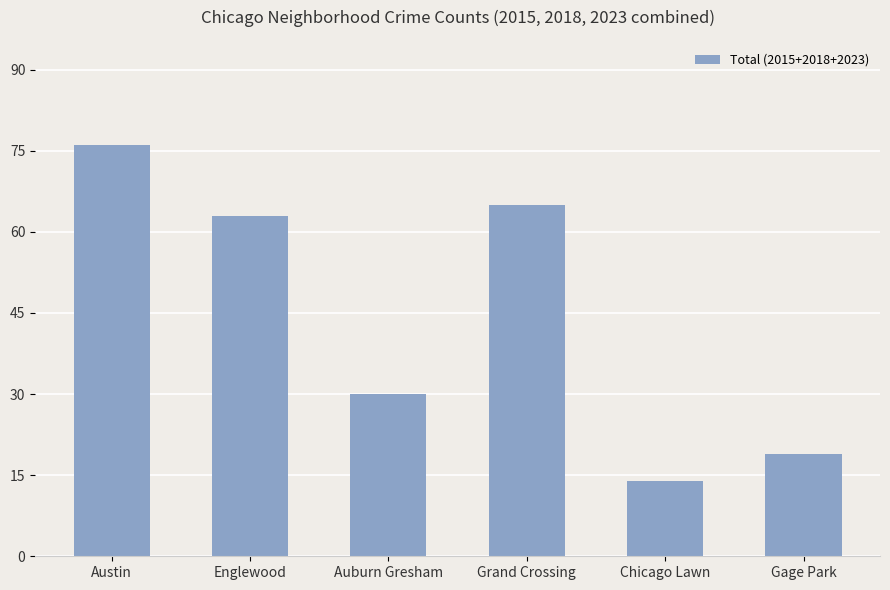

True or false: the data shows 19 at Gage Park.

True